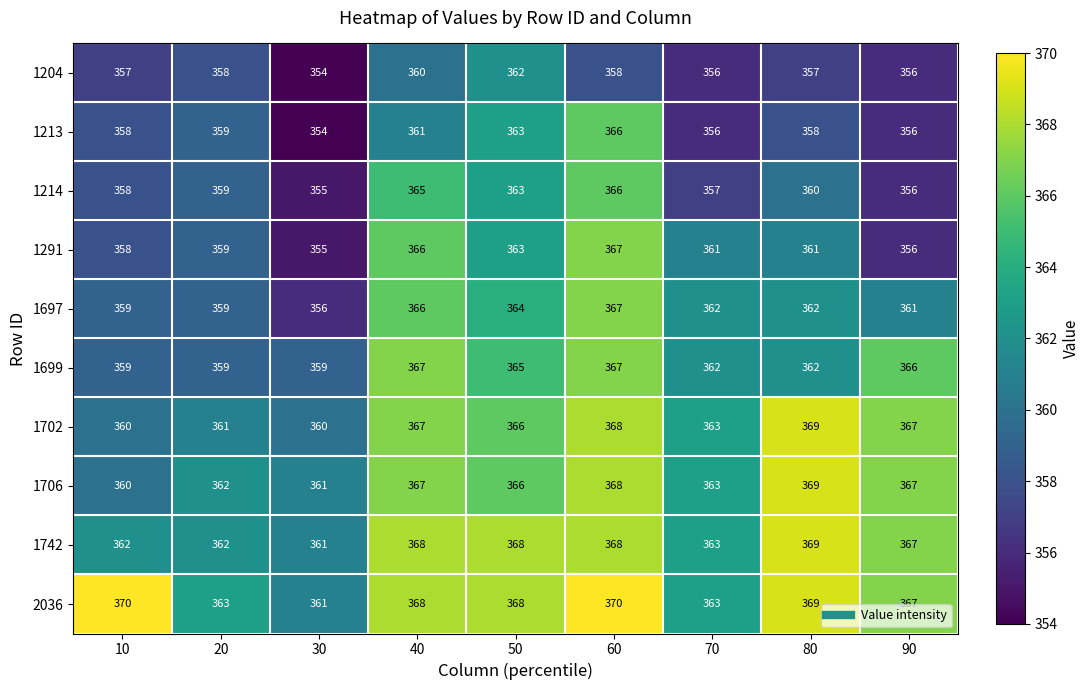

What is the greatest value displayed?

370